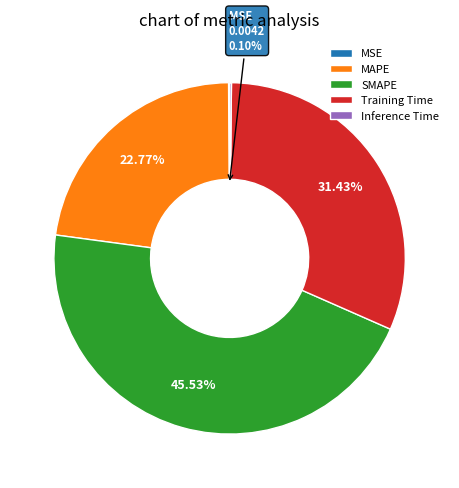

Which slice is the largest?

SMAPE